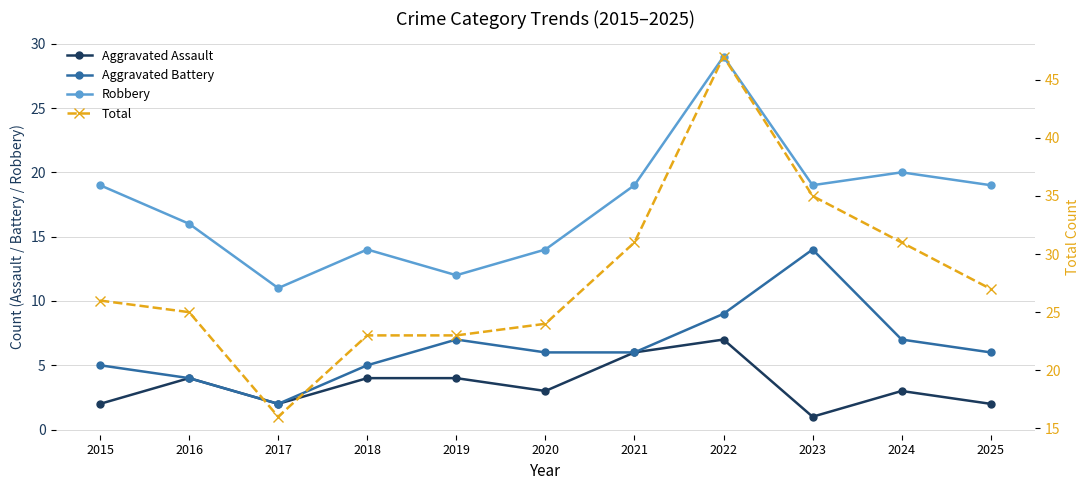

Which category has the lowest value in the Total series?

2017